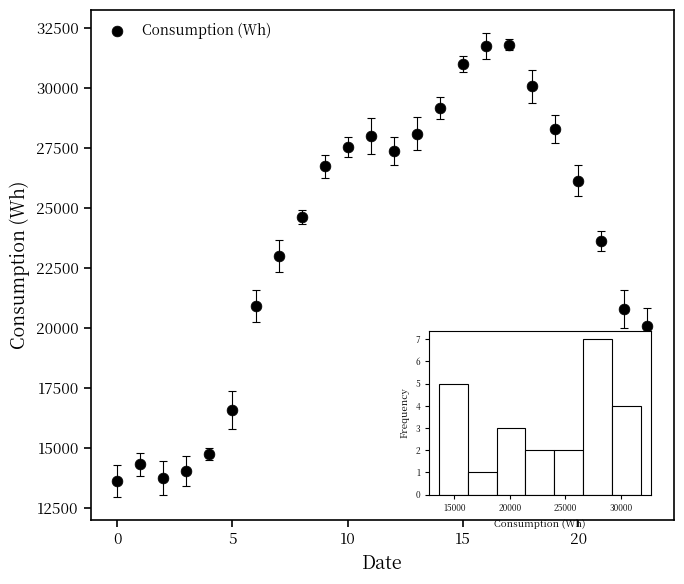

What is the range of Y values (max minus min)?

18188.2